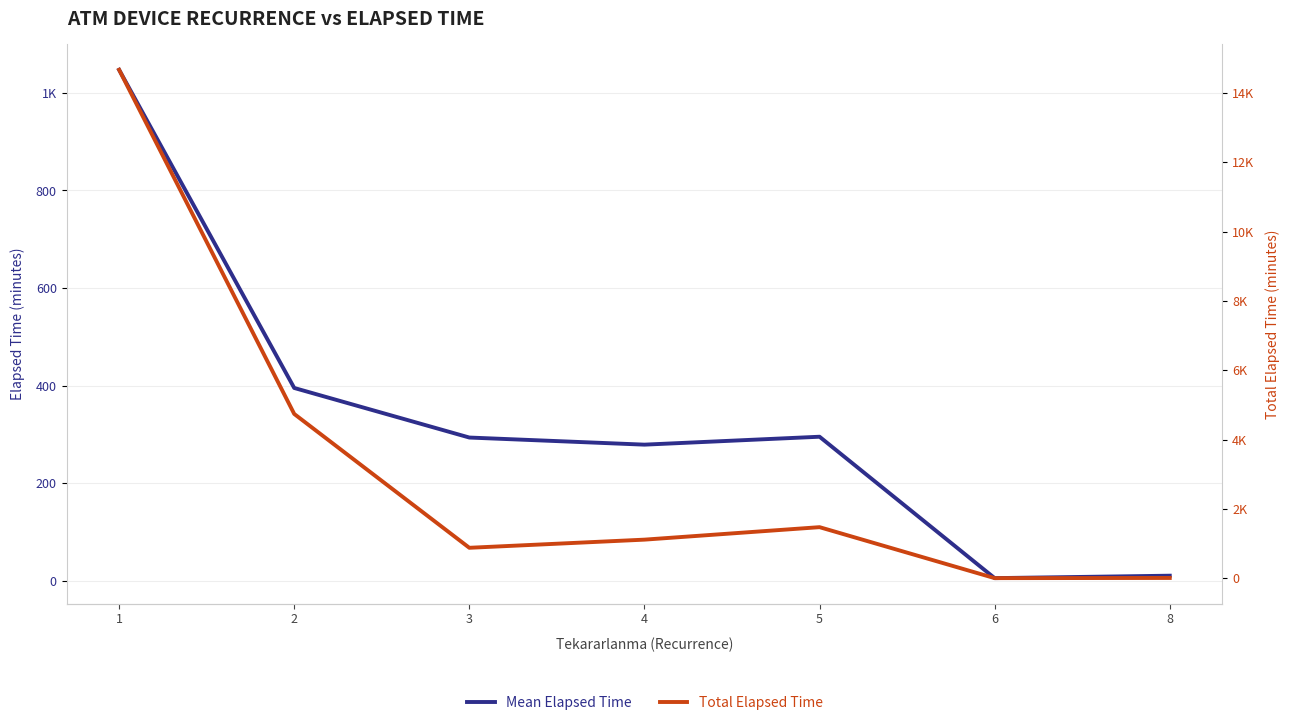

At how many categories does at least one series exceed 10858?

1